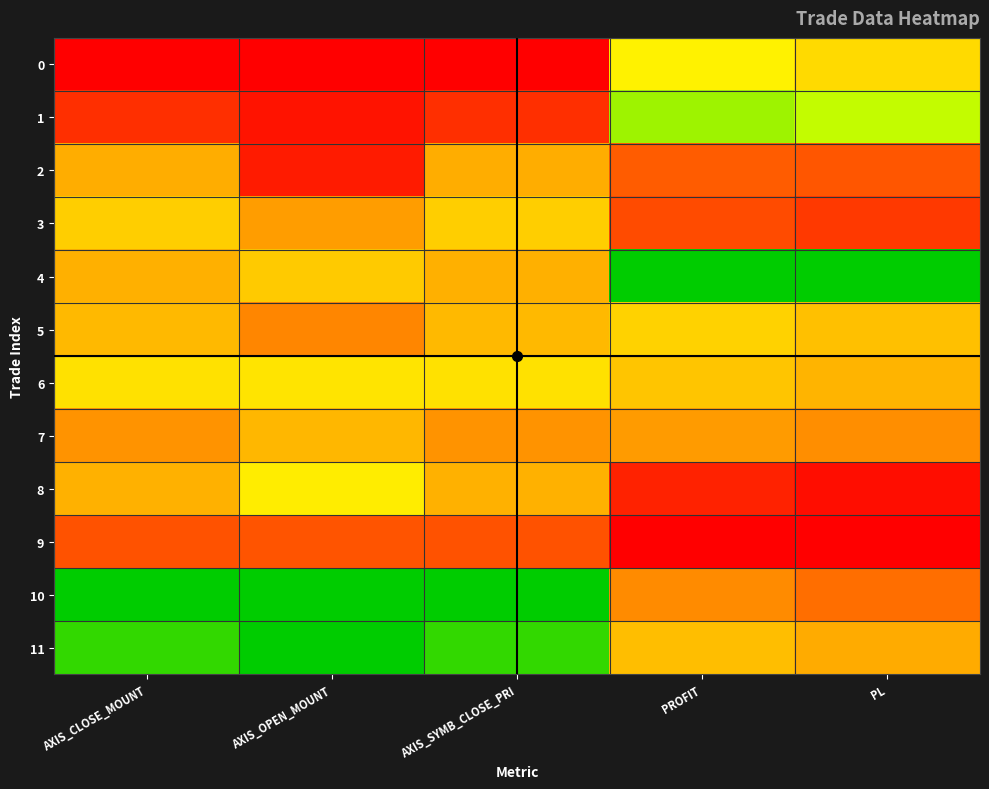

Which series changed the most between AXIS_OPEN_MOUNT and AXIS_SYMB_CLOSE_PRI?

2